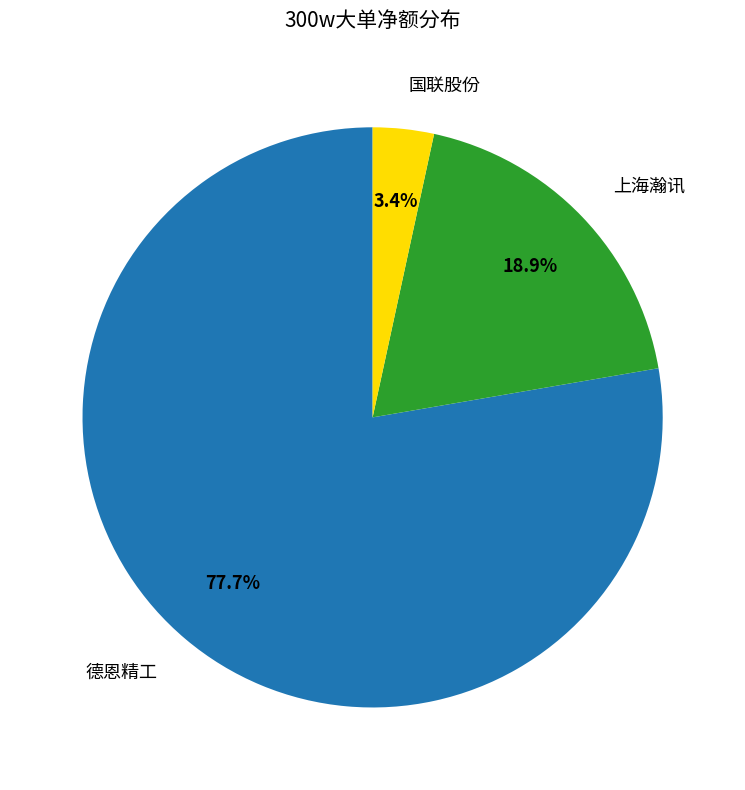

To the nearest percent, what portion does 国联股份 represent?

3%